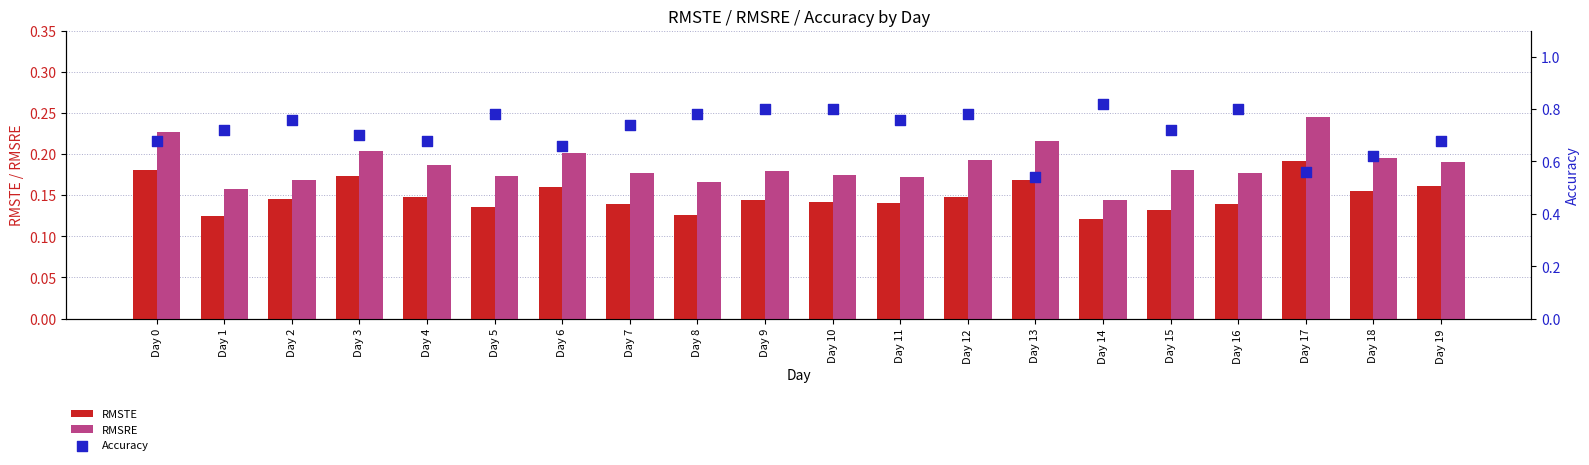

Which series has the largest Y range (max minus min)?

Accuracy